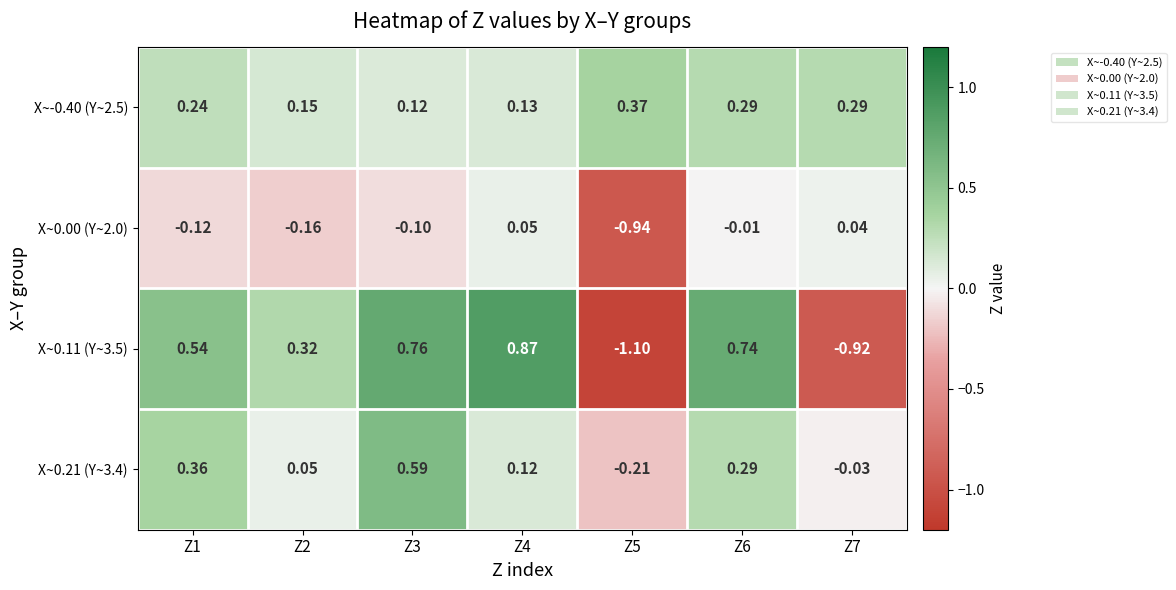

How many categories are shown in the chart?

7